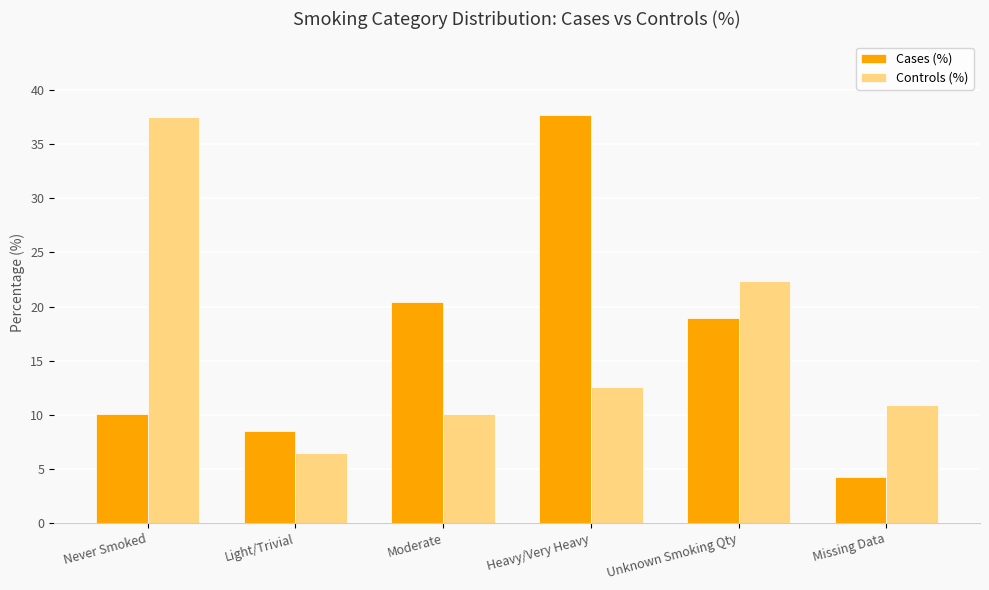

Does the chart contain stacked bars?

No